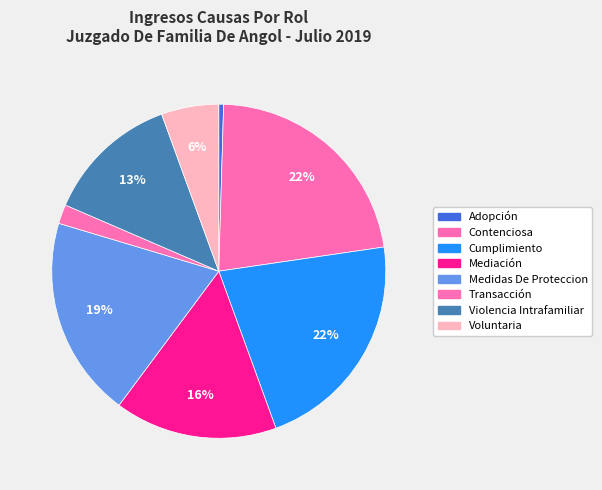

To the nearest percent, what is the difference between the Mediación and Violencia Intrafamiliar slice percentages?

3%